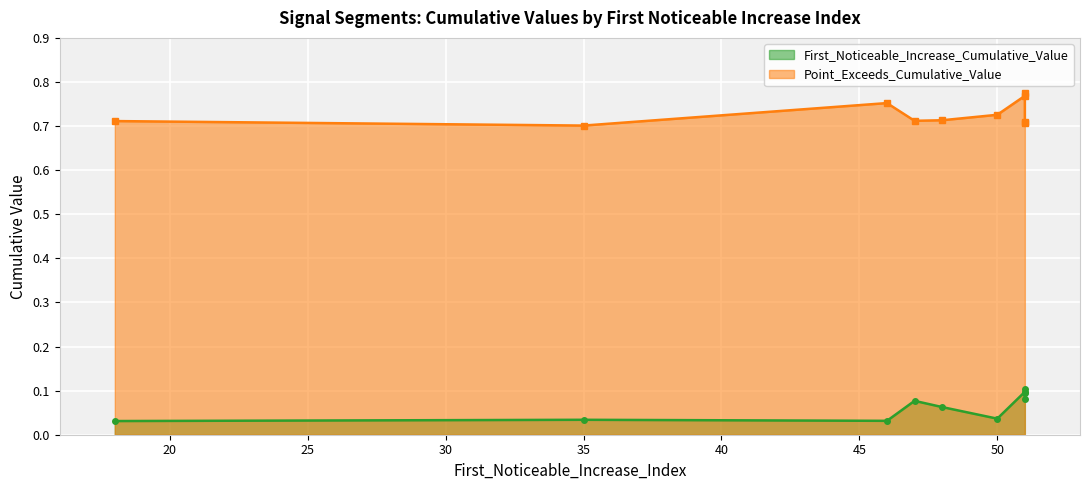

Which label corresponds to the smallest value in the chart?

18